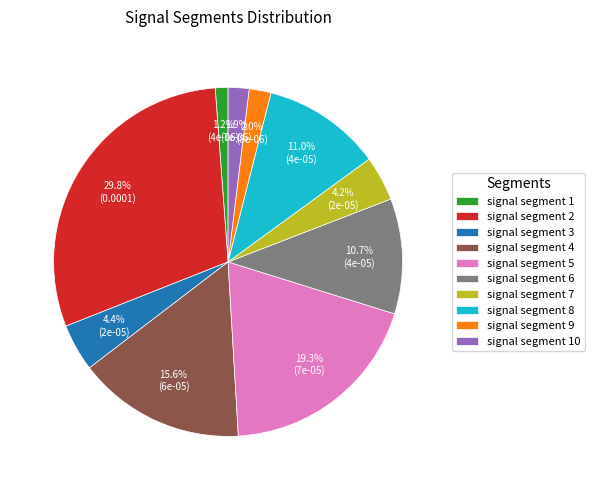

How many slices are in this pie chart?

10